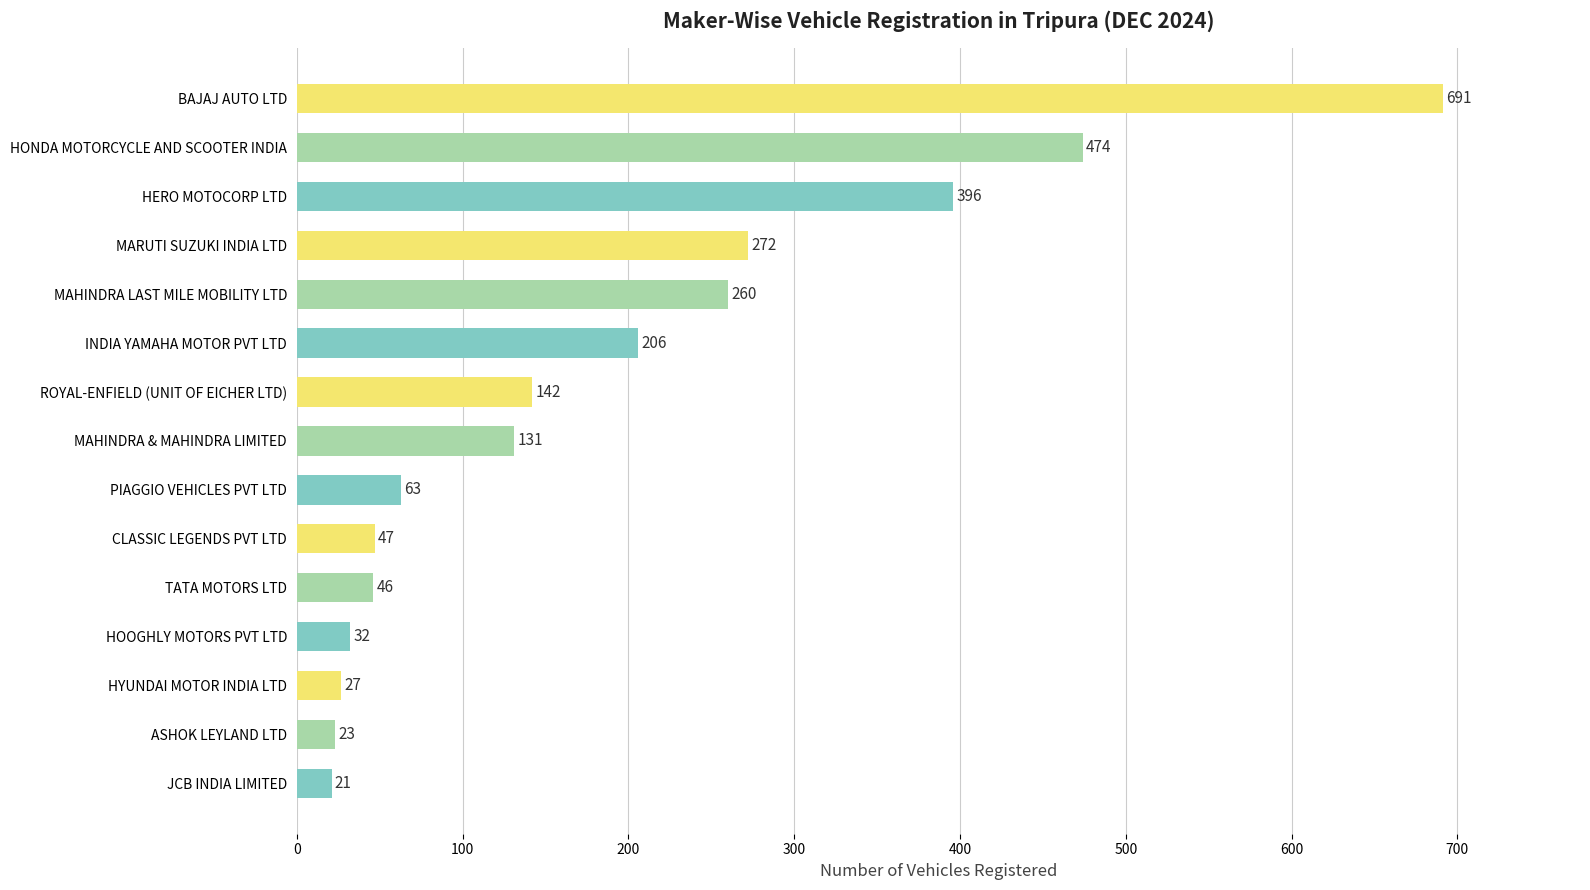

What is the difference between the maximum and minimum values?

670